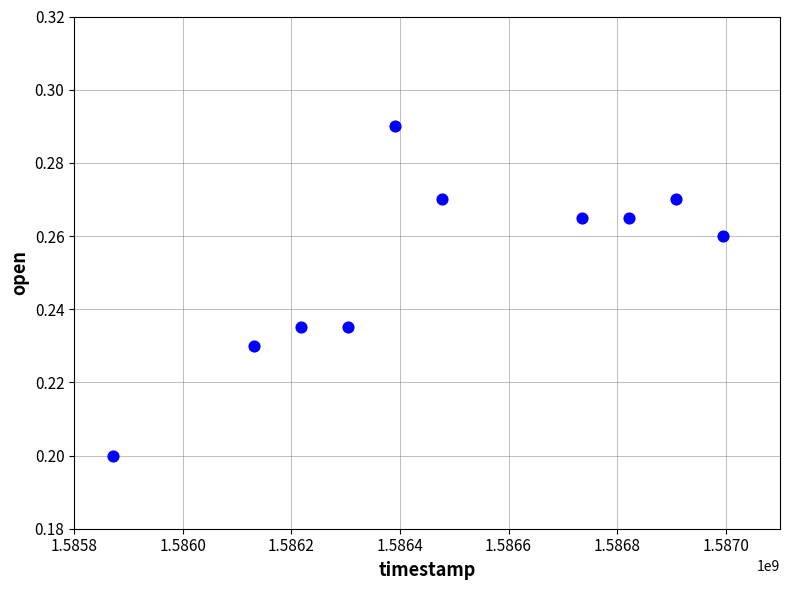

What is the range of X values (max minus min)?

1123200.0